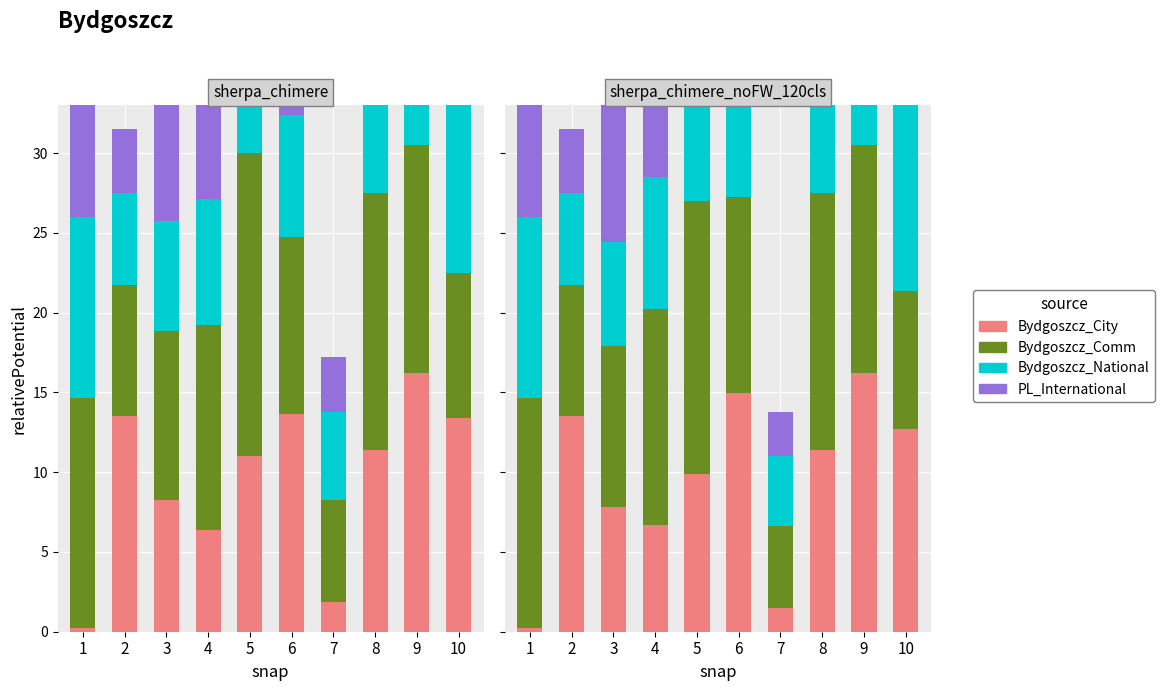

What is the value of the PL_International bar at the 4th from the left?

9.7